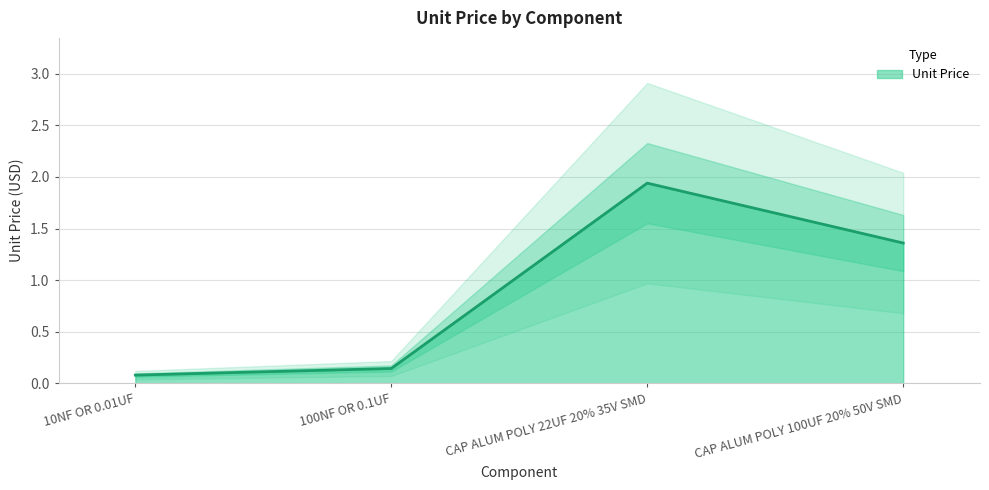

What is the difference between the values at CAP ALUM POLY 22UF 20% 35V SMD and 10NF OR 0.01UF?

1.9